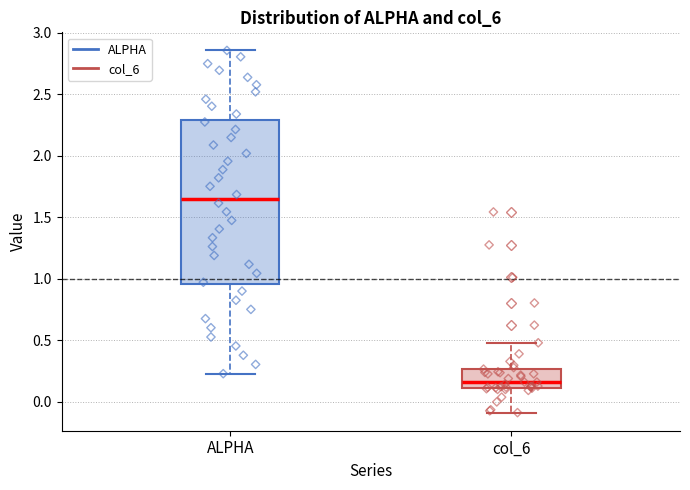

Reading left to right, read every box against the y-axis: the position of its median line, the range the box covers, and the ends of its whiskers. The values are not printed on the chart, so give them approximately, as read against the axis.

ALPHA: median 1.65, box 0.95 to 2.30, whiskers 0.25 to 2.85
col_6: median 0.15, box 0.10 to 0.25, whiskers -0.10 to 0.50